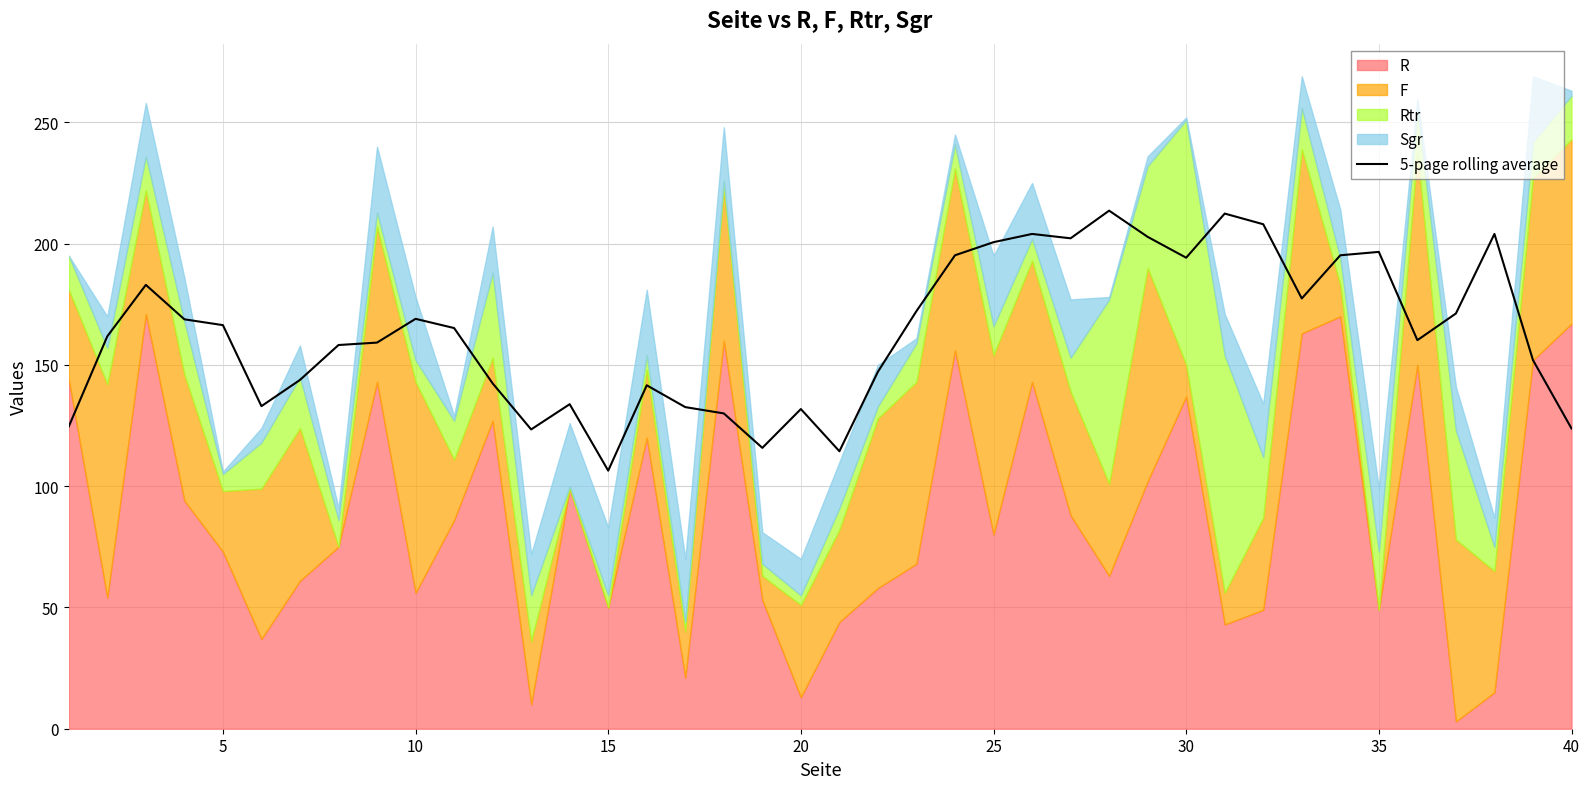

Is it true that 5-page rolling average equals 131.8 at 20?

True